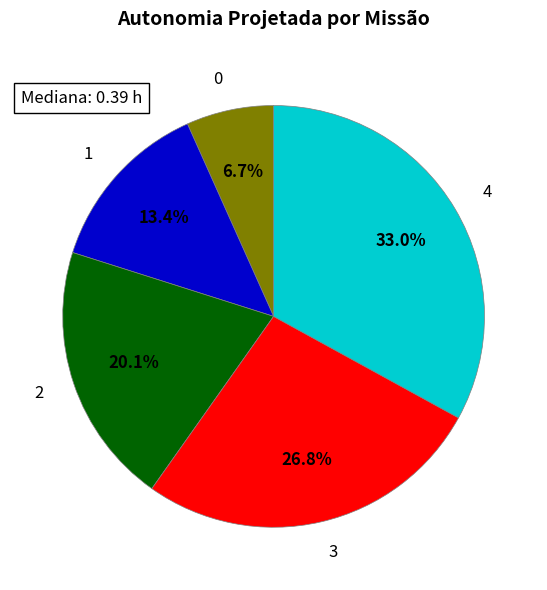

Is it true that 1 is 27% of the pie?

False